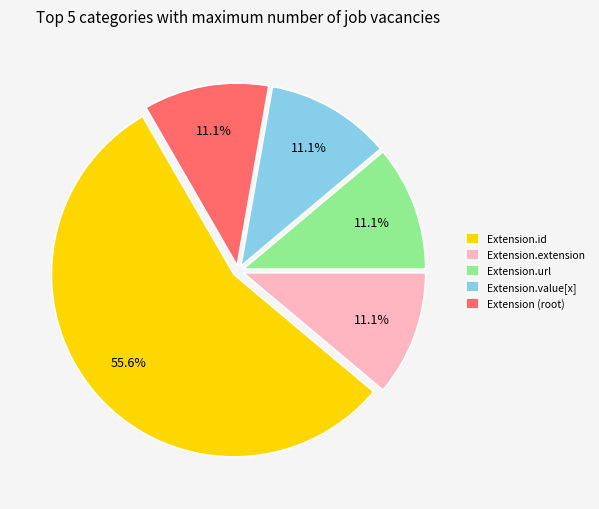

How many slices are in this pie chart?

5